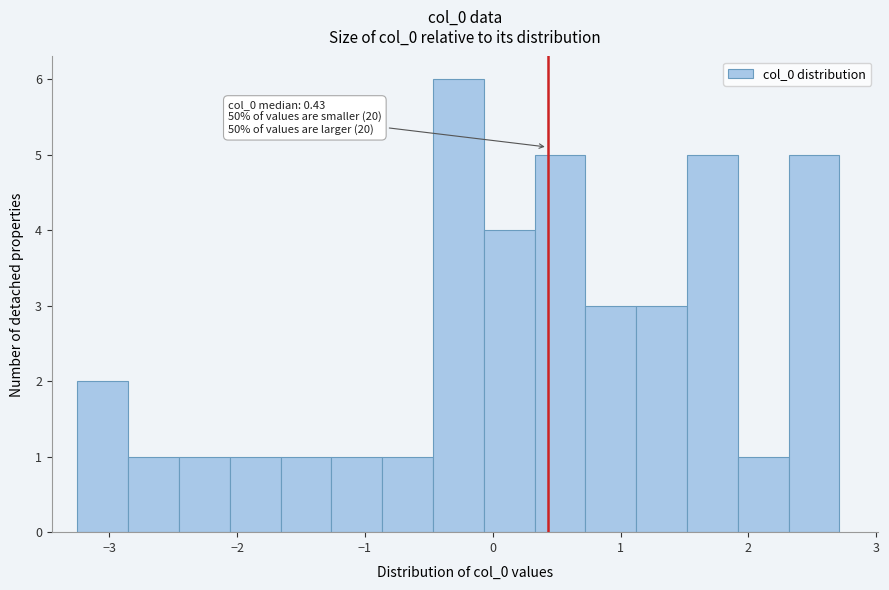

Read against the x-axis, roughly where is the centre of the tallest bar?

-0.3